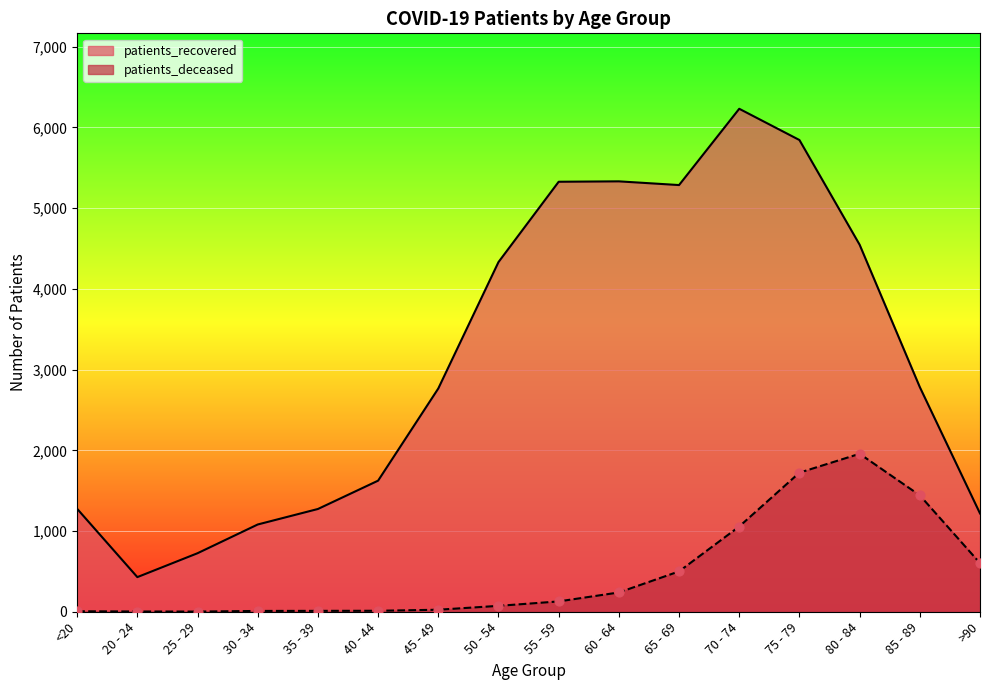

Which series contains the highest Y value?

patients_recovered